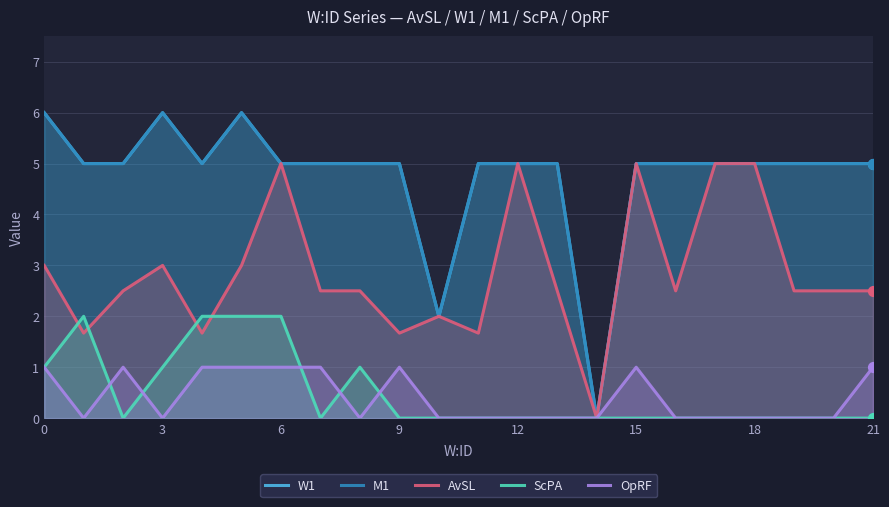

Is the value of W1 at 15 greater than the value of M1 at 10?

Yes